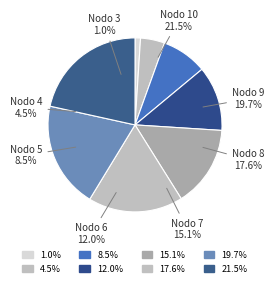

To the nearest percent, what is the average slice percentage?

12%